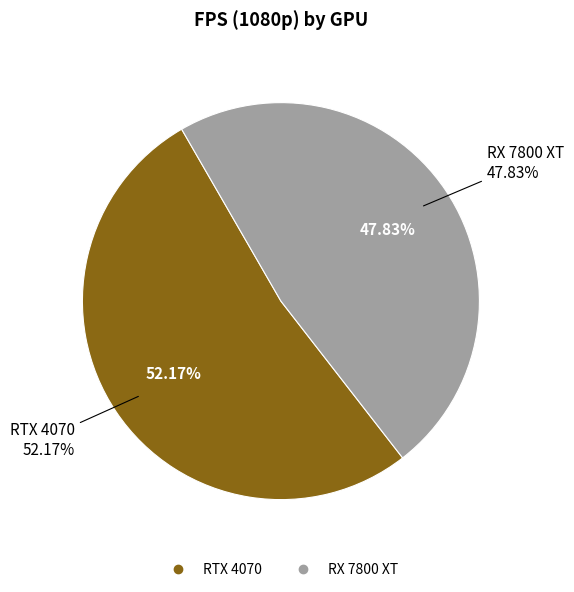

To the nearest percent, what is the combined percentage of RX 7800 XT and RTX 4070?

100%